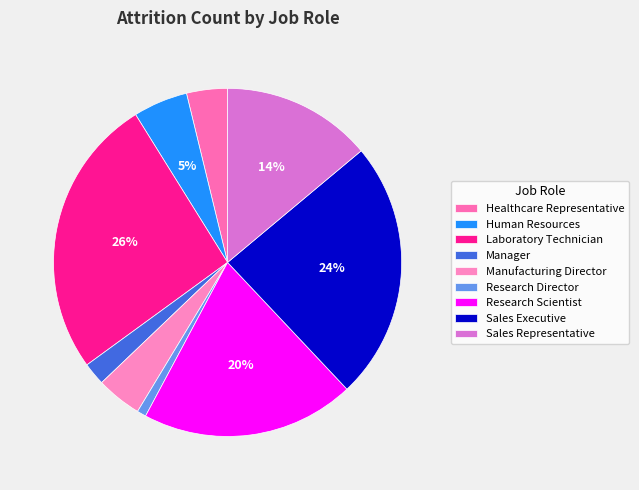

What percentage do Manager and Manufacturing Director together represent?

6.3%